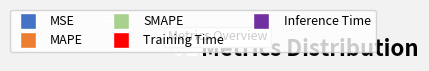

To the nearest percent, what is the average slice percentage?

20%